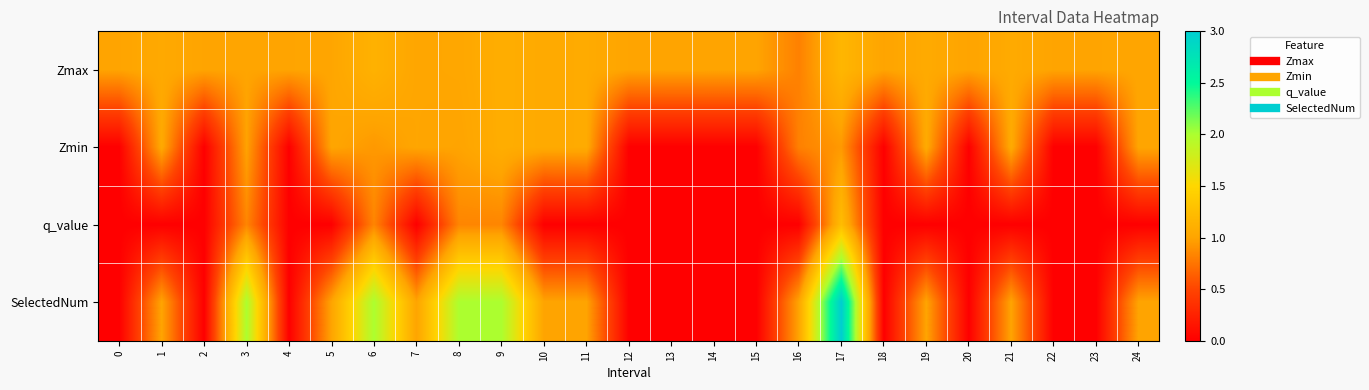

Between 13 and 10, which is larger?

10